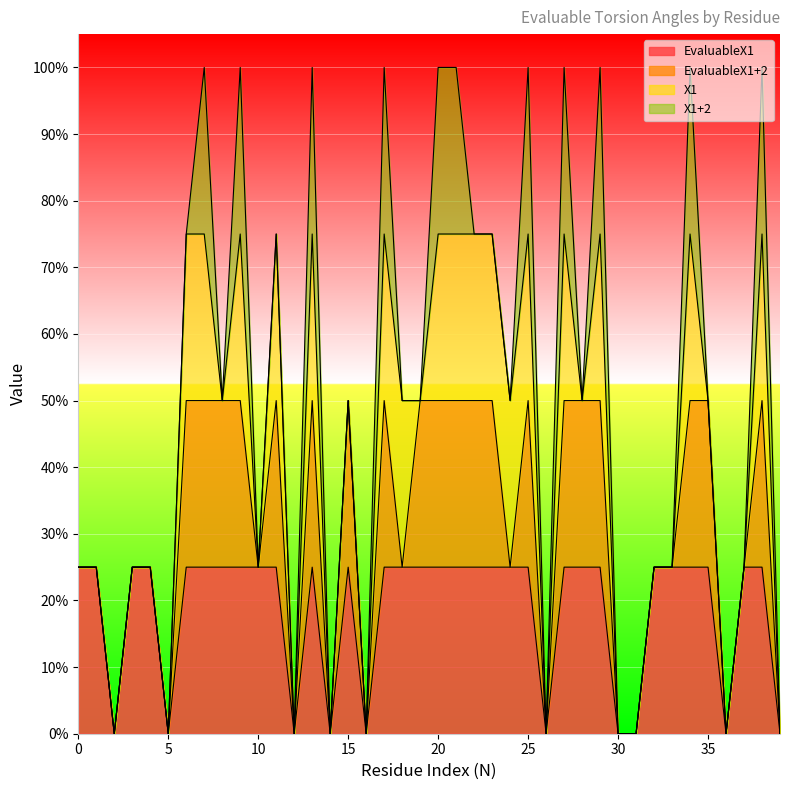

Does the chart display data point markers on the line(s)?

No